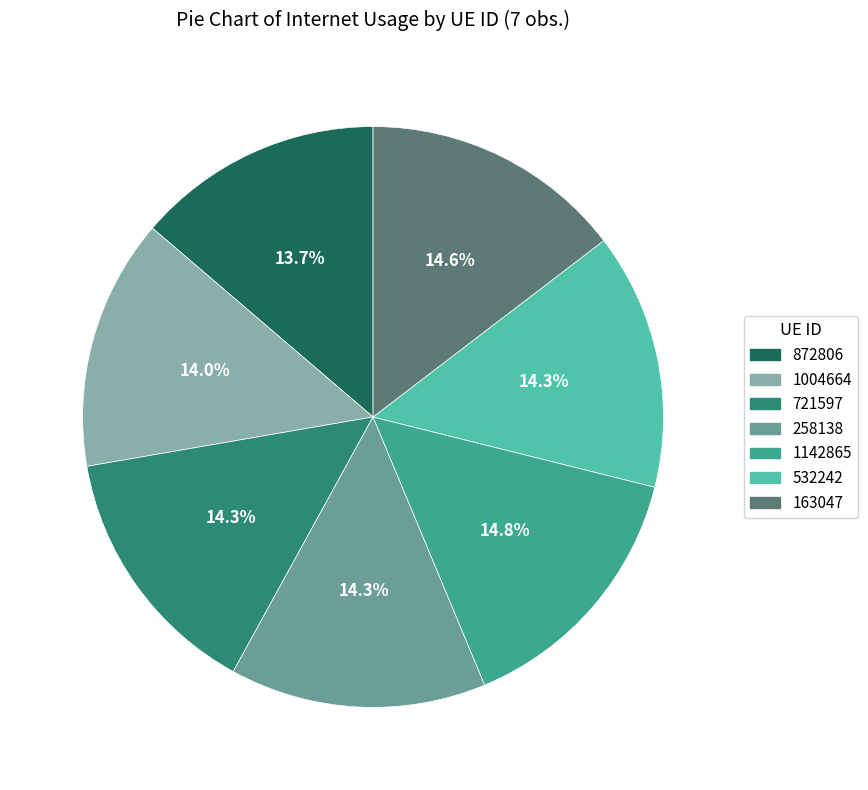

To the nearest percent, what percentage of the pie is 163047?

15%